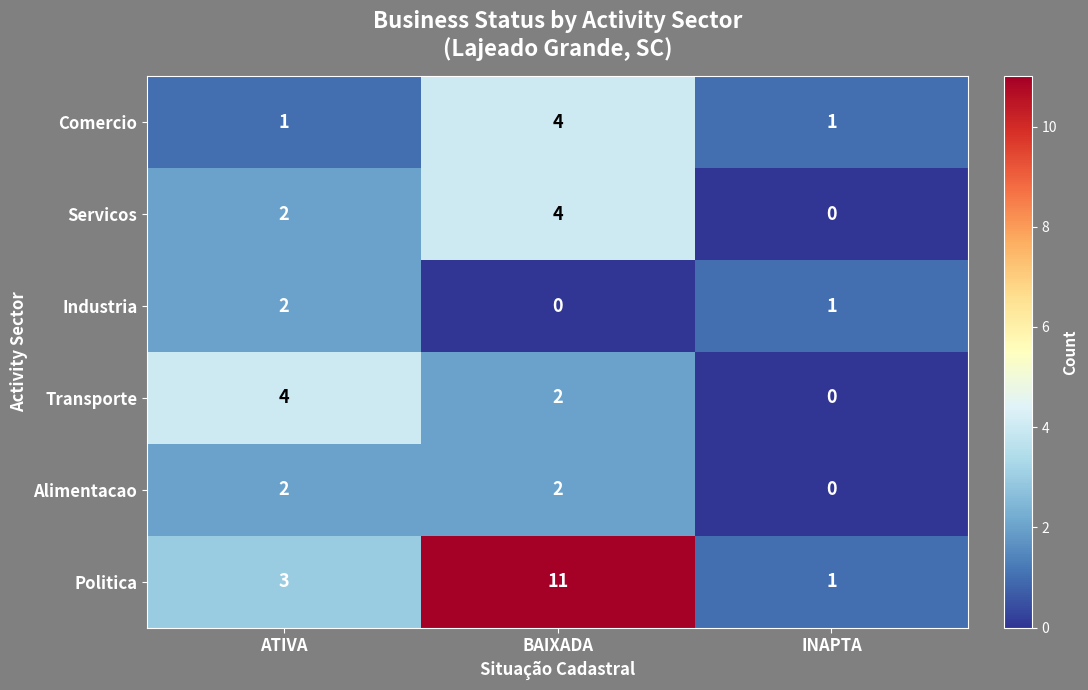

What is the sum of all Comercio values?

6